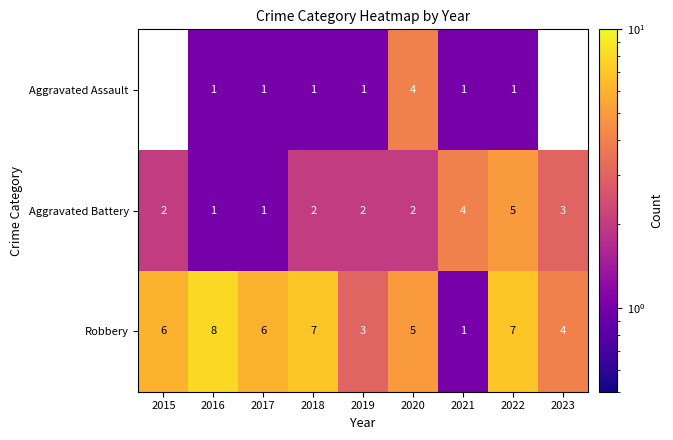

At which category is the sum across all series the highest?

2022